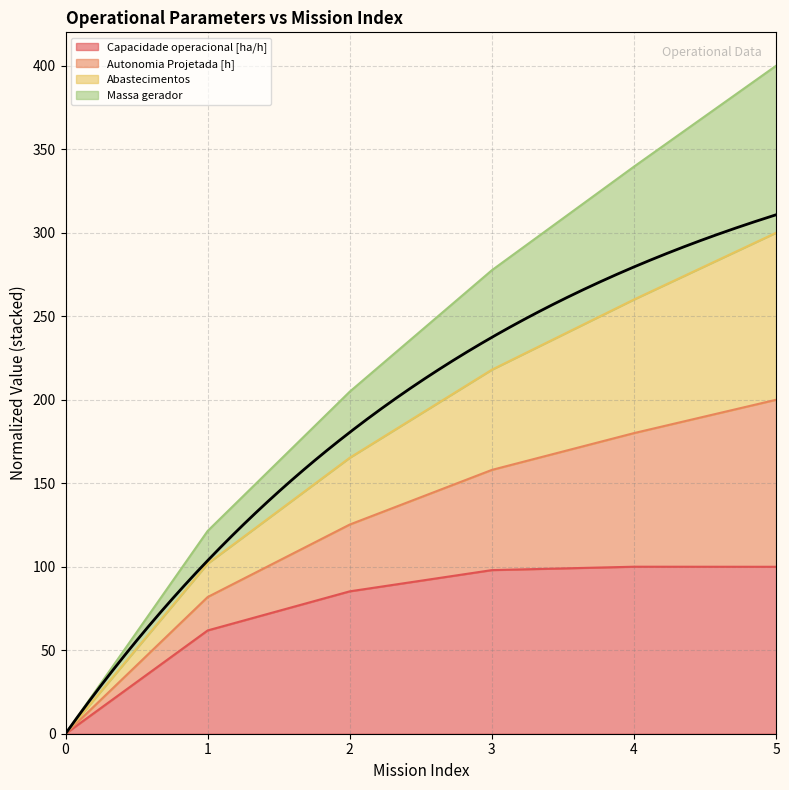

Where is Abastecimentos nearest to the value 149?

2